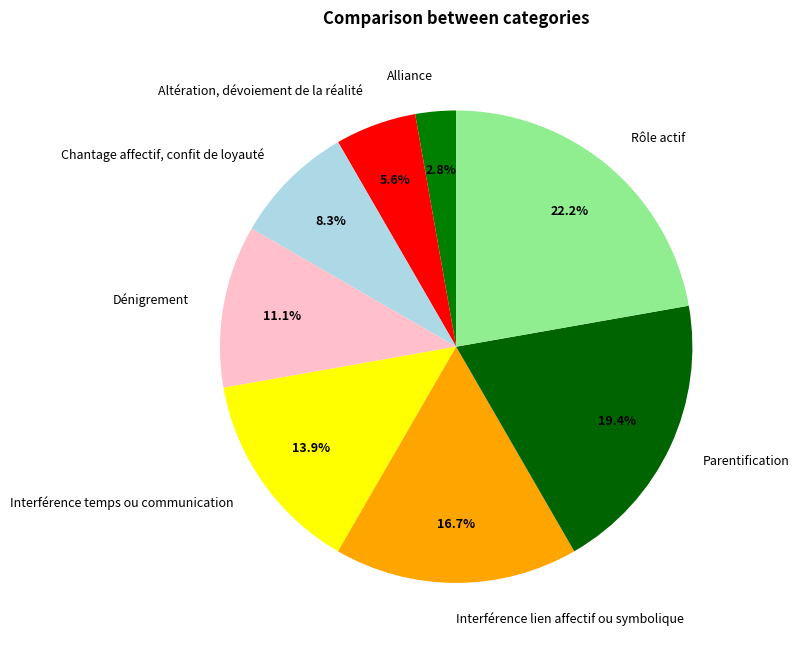

How many segments does this pie chart have?

8